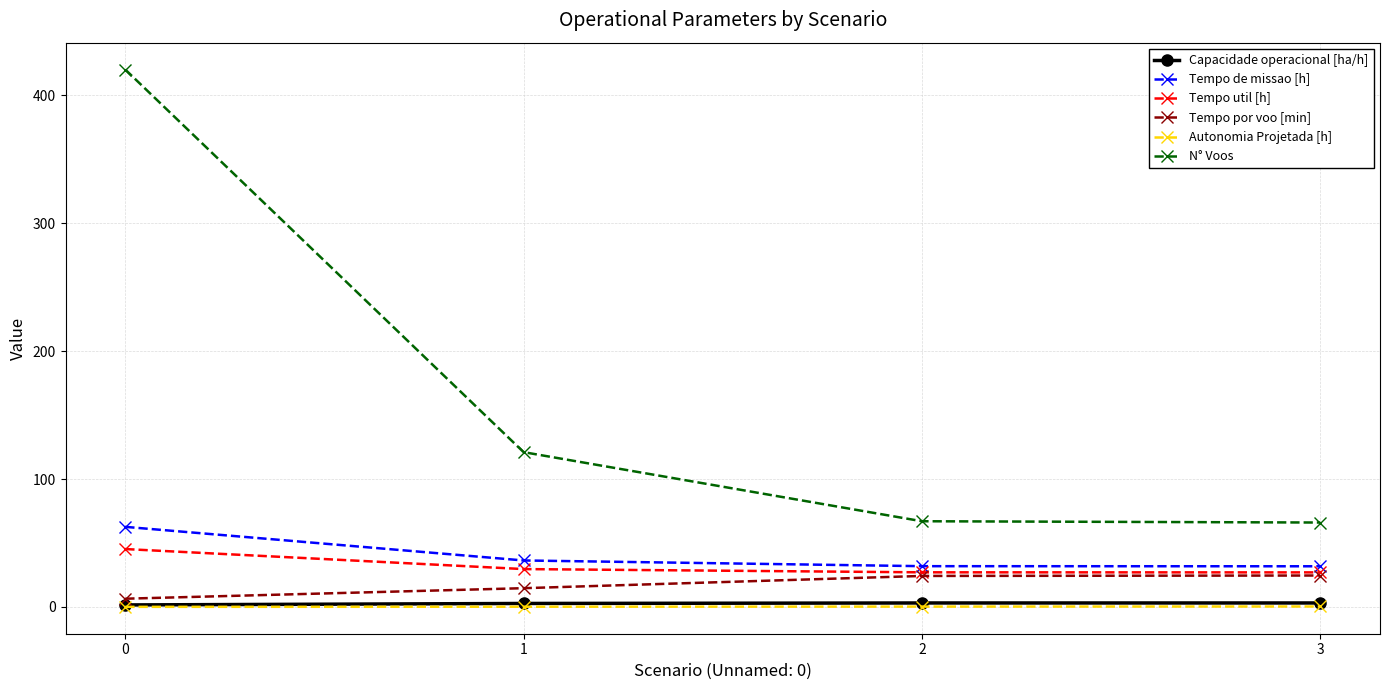

True or false: Tempo util [h] and N° Voos intersect in this chart.

False